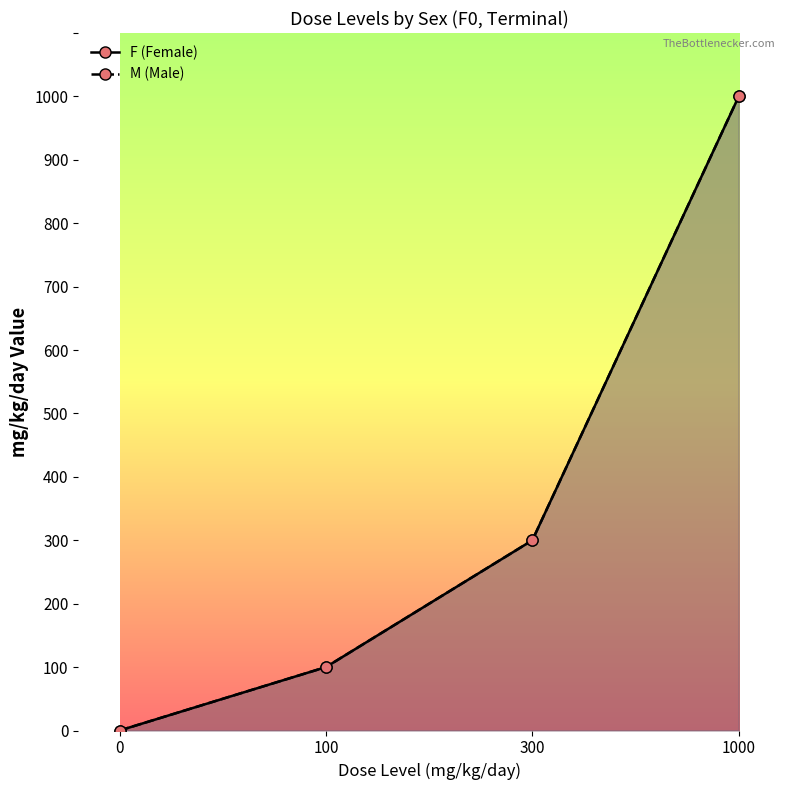

What is the maximum value for F (Female)?

1000